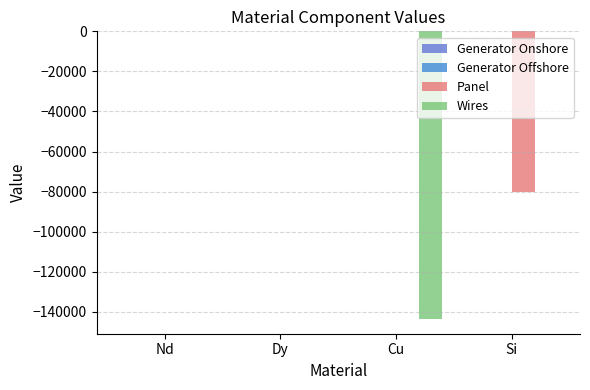

What position from the left is Dy?

2